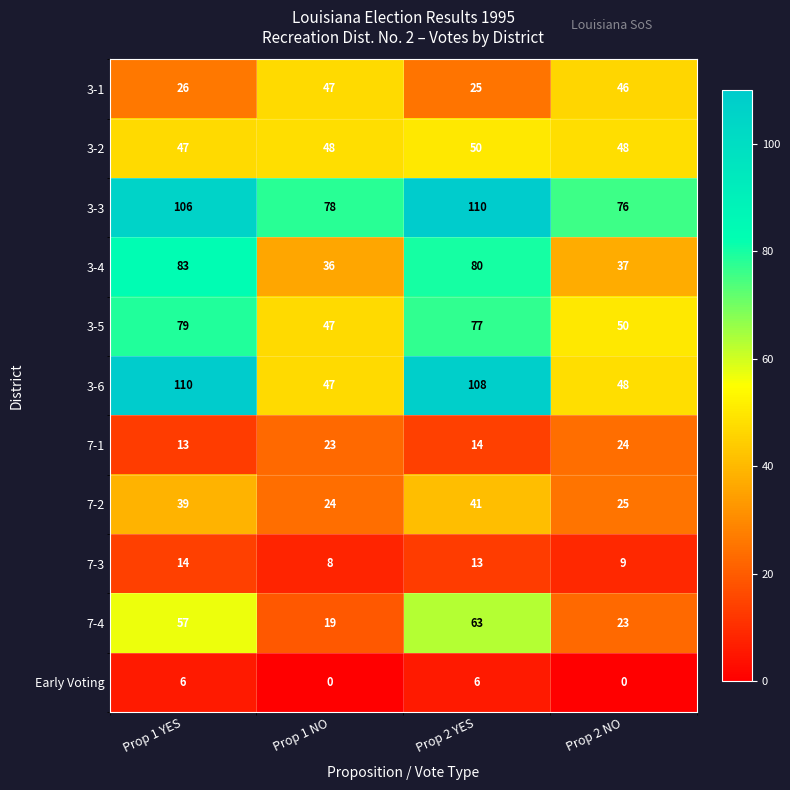

At which category is the sum across all series the highest?

Prop 2 YES